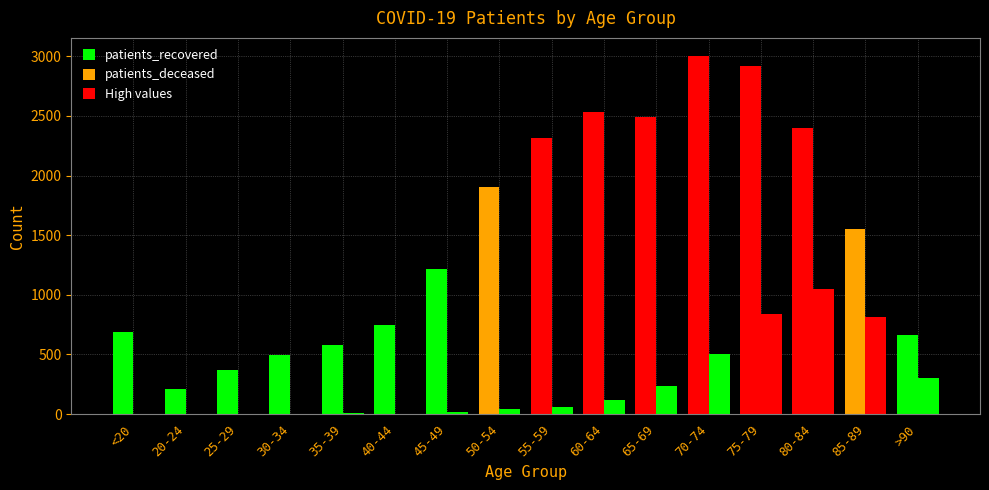

What is the label of the 3rd bar from the right?

80-84